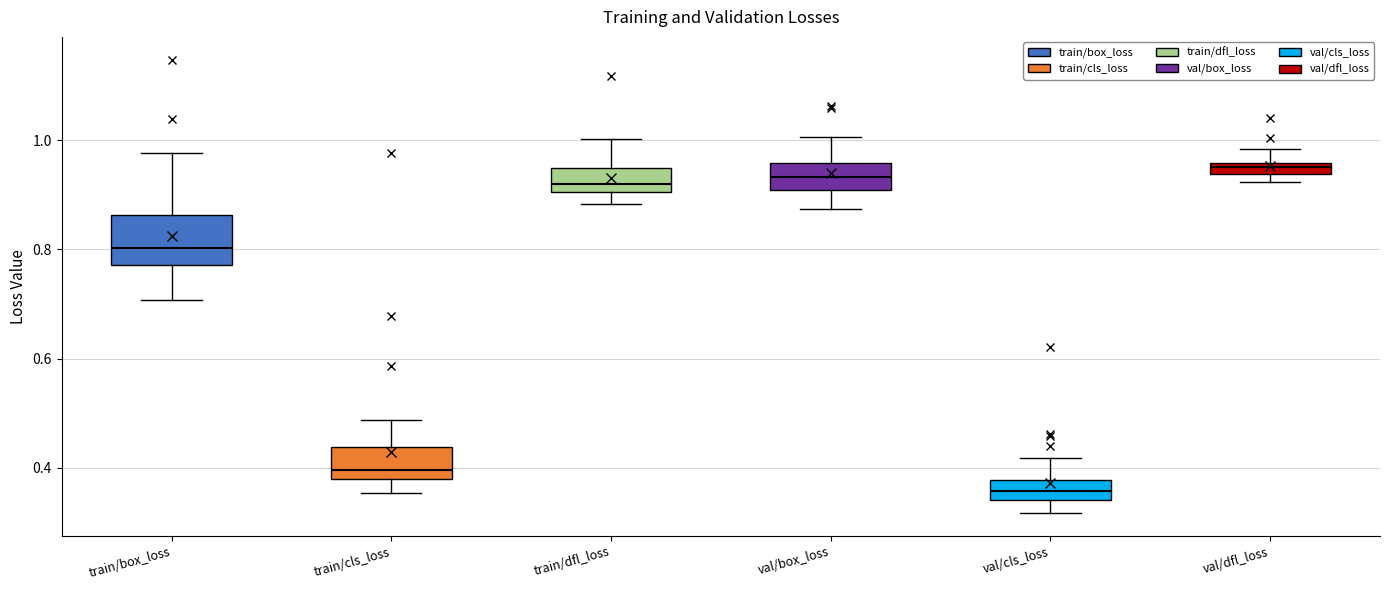

Where does the upper whisker of the box for train/dfl_loss end on the y-axis? The values are not printed on the chart, so give them approximately, as read against the axis.

1.00